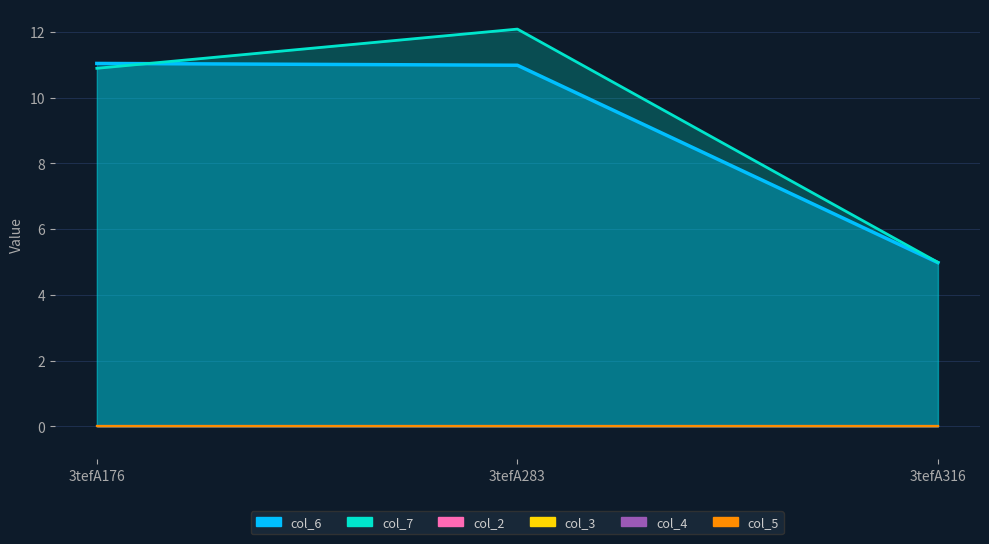

The value of col_7 at 3tefA176 is 15.9. True or false?

False